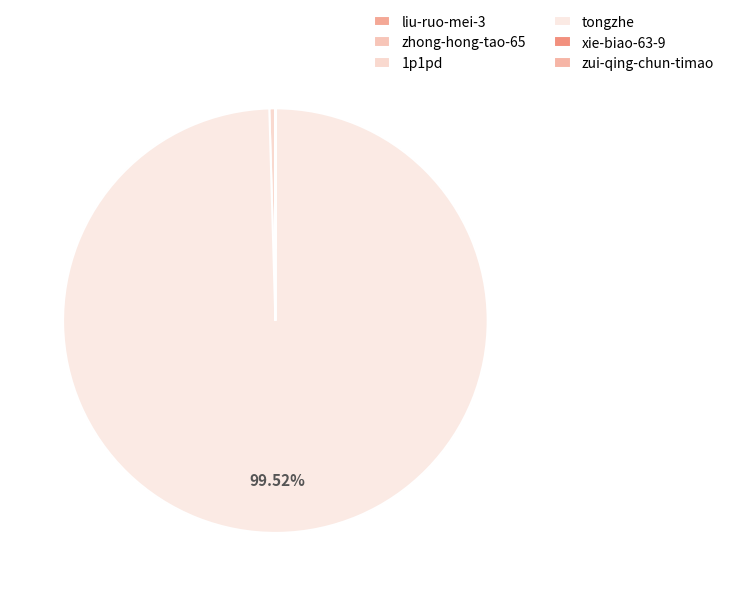

Which has a higher value, 1p1pd or tongzhe?

tongzhe